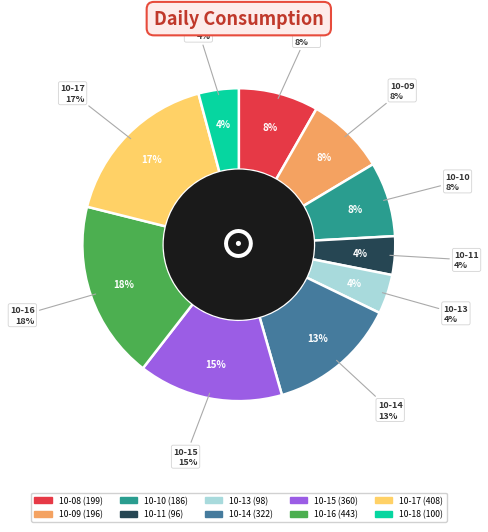

What is the smallest slice in the pie chart?

2025-10-11